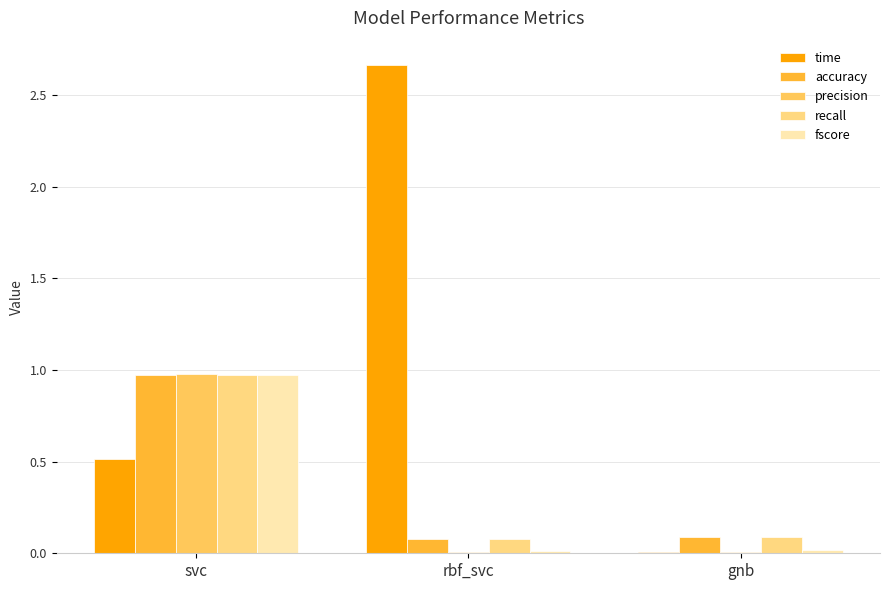

What value does the accuracy series have at svc?

1.0